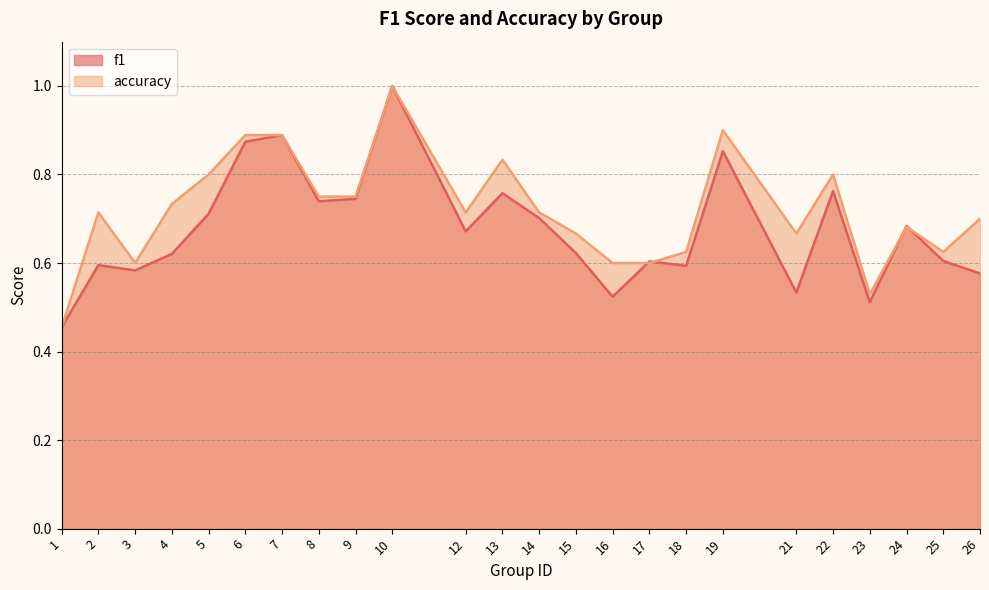

Which series has the largest range (max minus min)?

f1